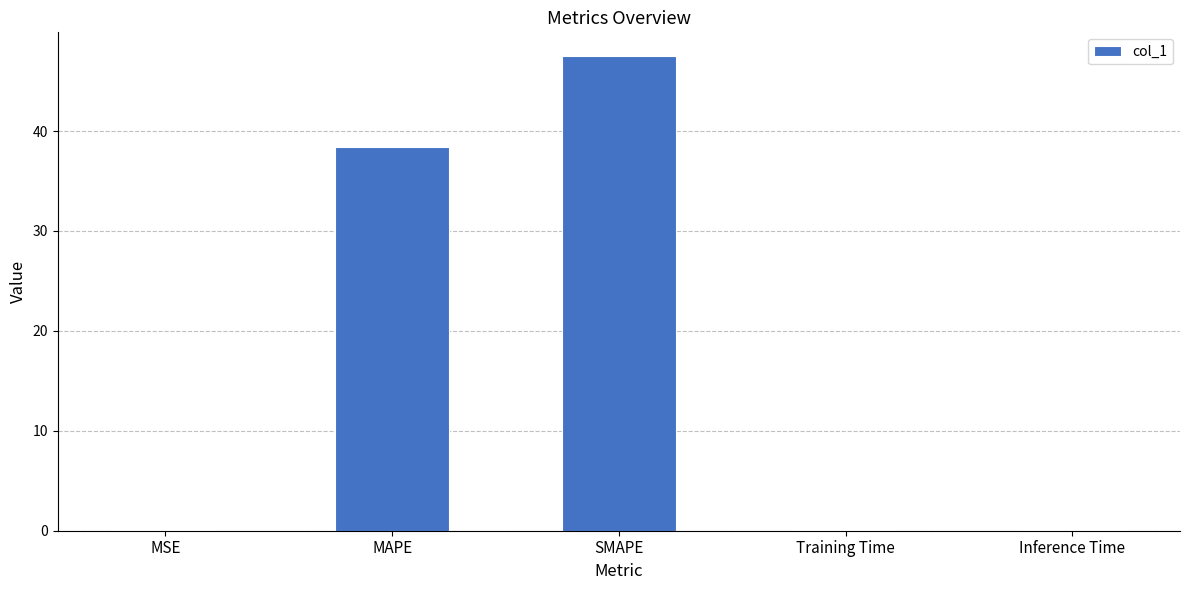

At which label is the value closest to 23?

MAPE